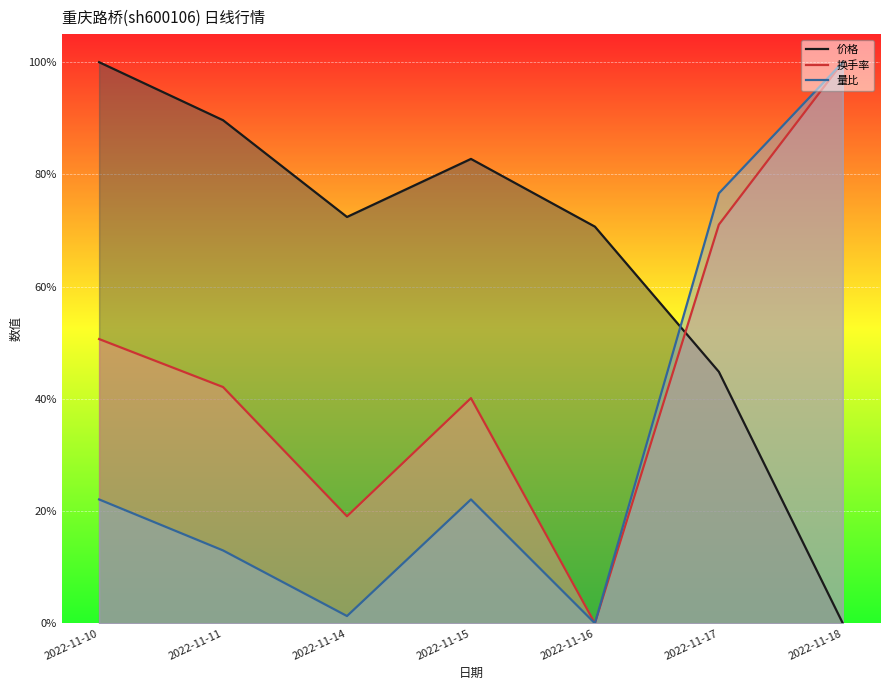

Where do 换手率 and 量比 first cross each other?

2022-11-17 and 2022-11-18